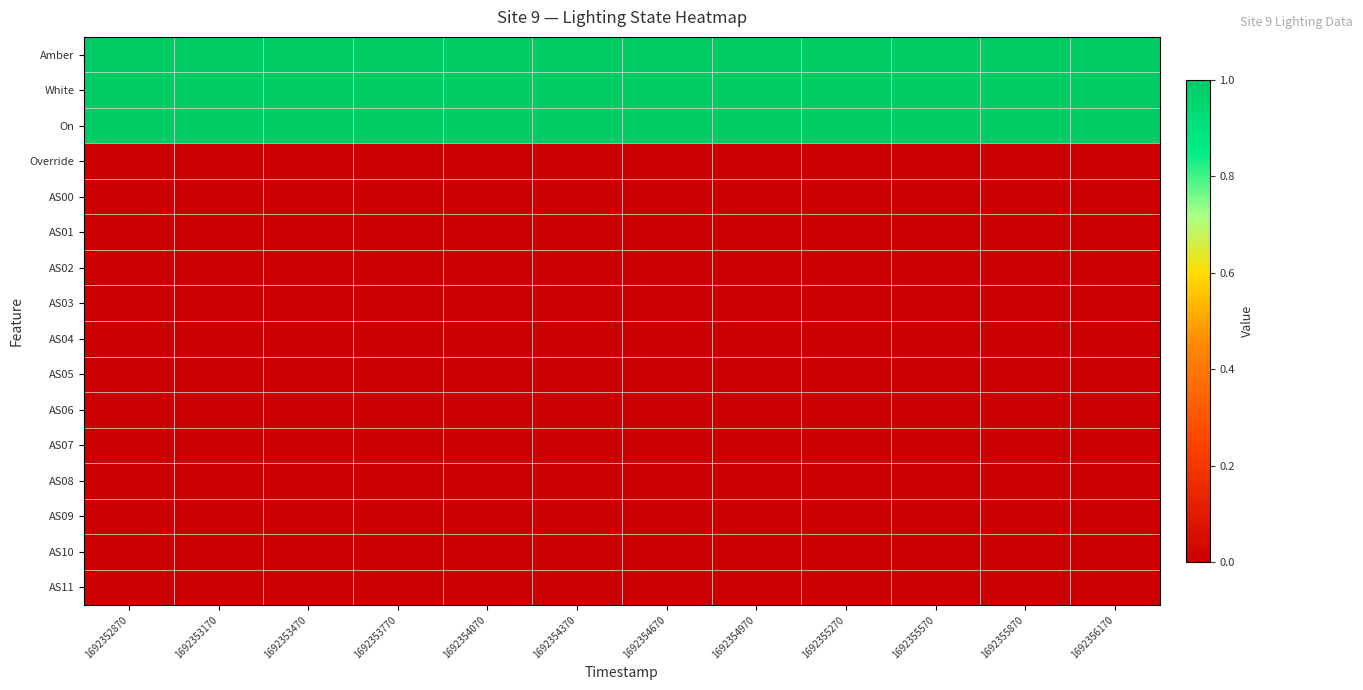

Which series has the largest range (max minus min)?

Amber